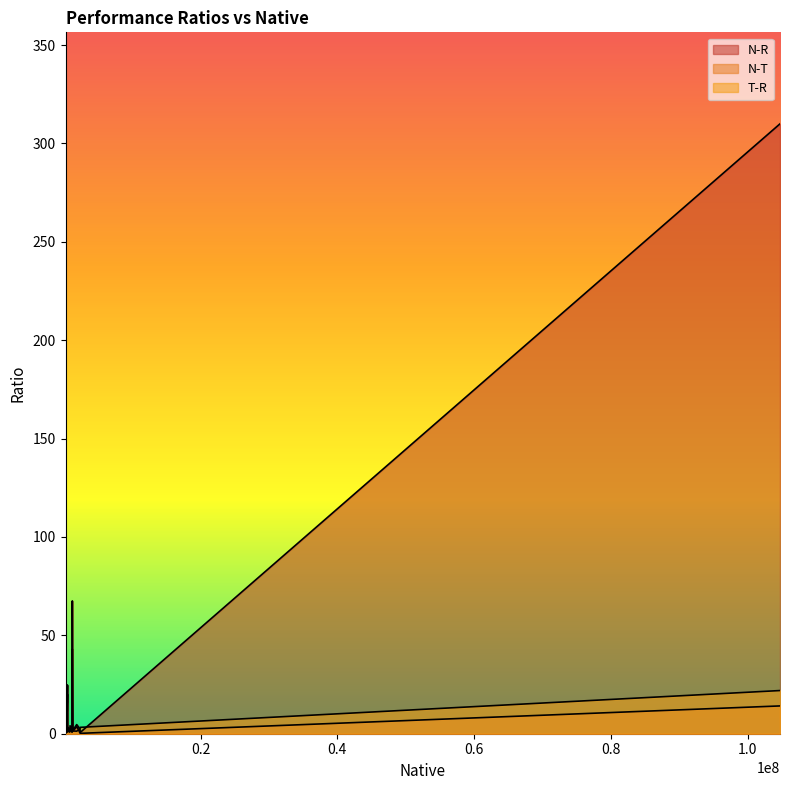

Read the T-R value at 3.

1.4